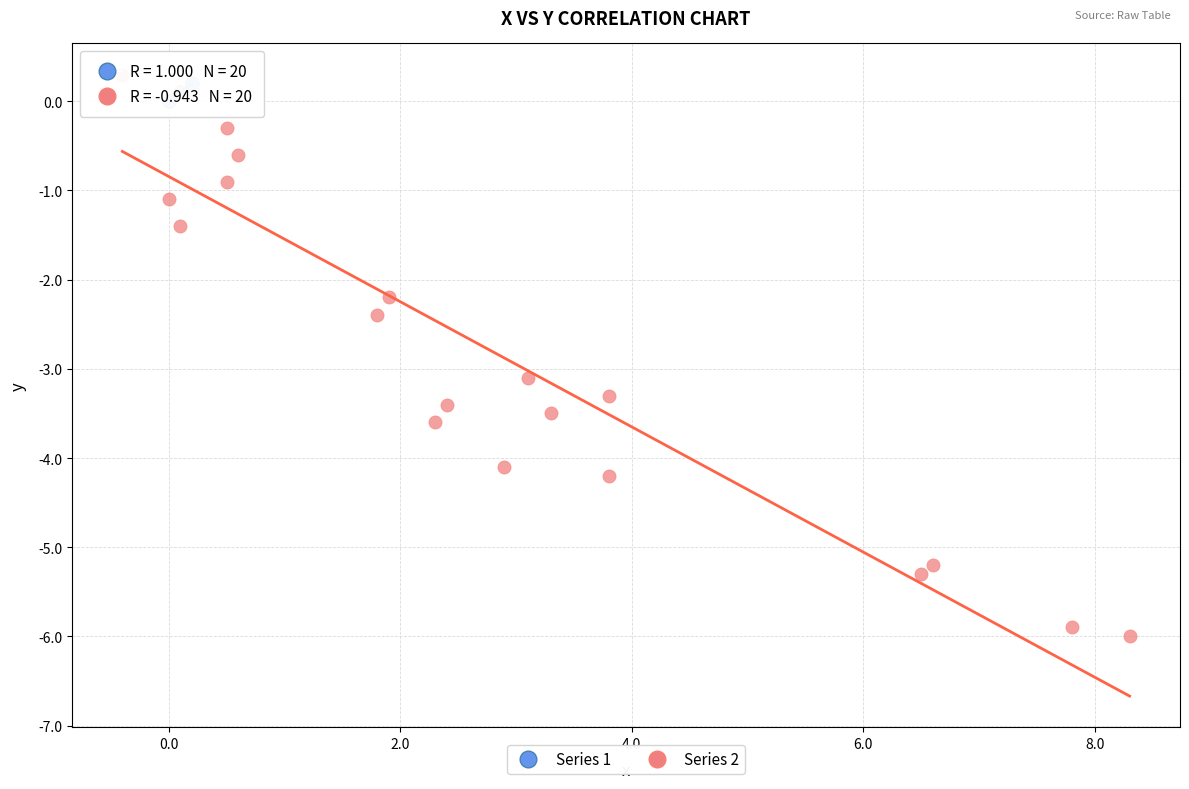

Which series has the largest Y range (max minus min)?

Series 2